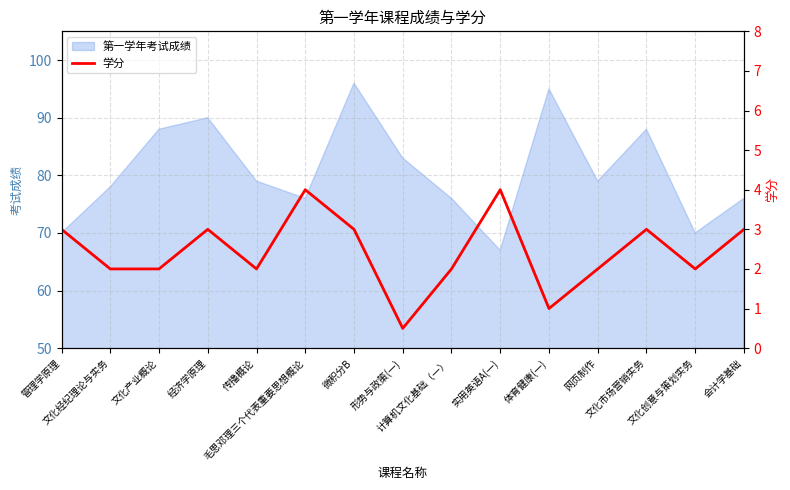

How many values are below 2?

2